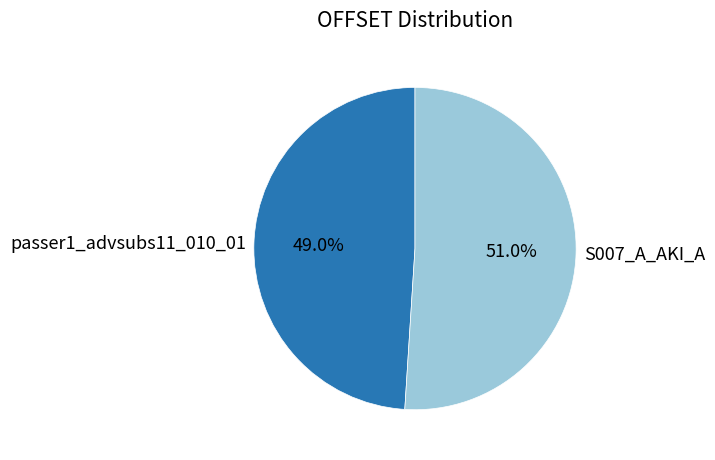

Which slice is the largest?

S007_A_AKI_A